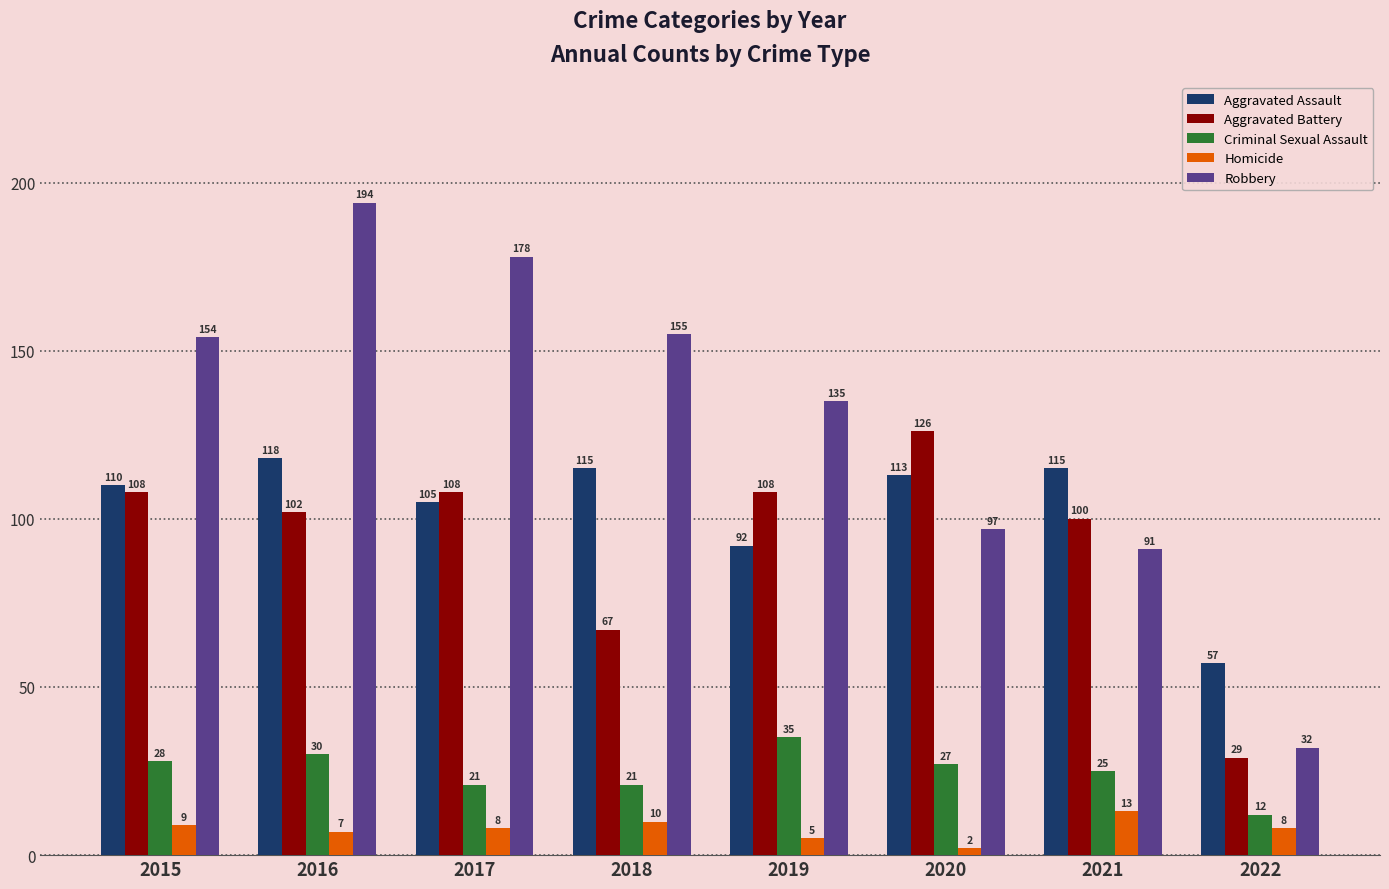

At which label is Robbery closest to 113?

2020